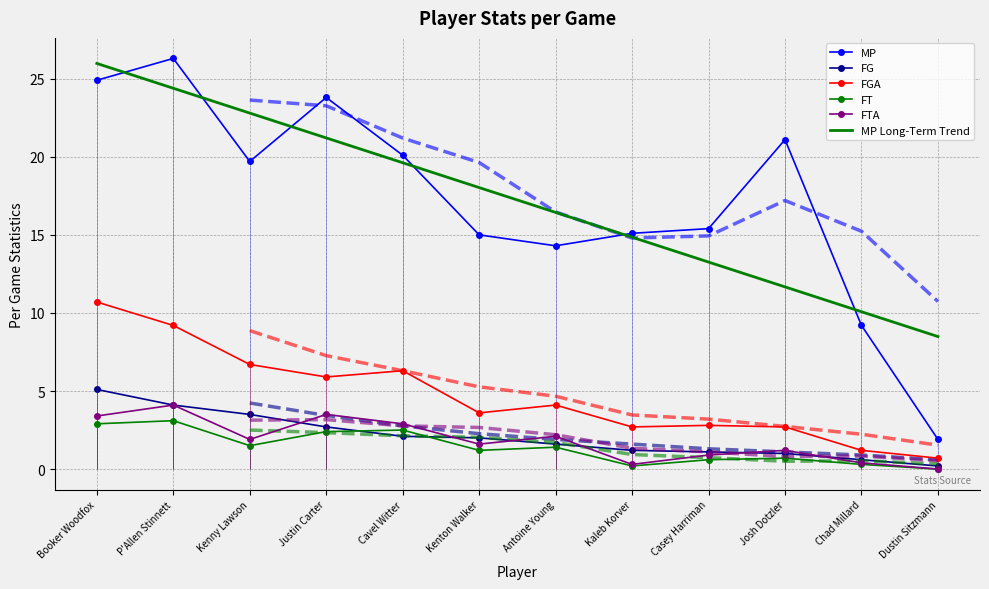

Between Justin Carter and Kenton Walker, which is larger?

Justin Carter